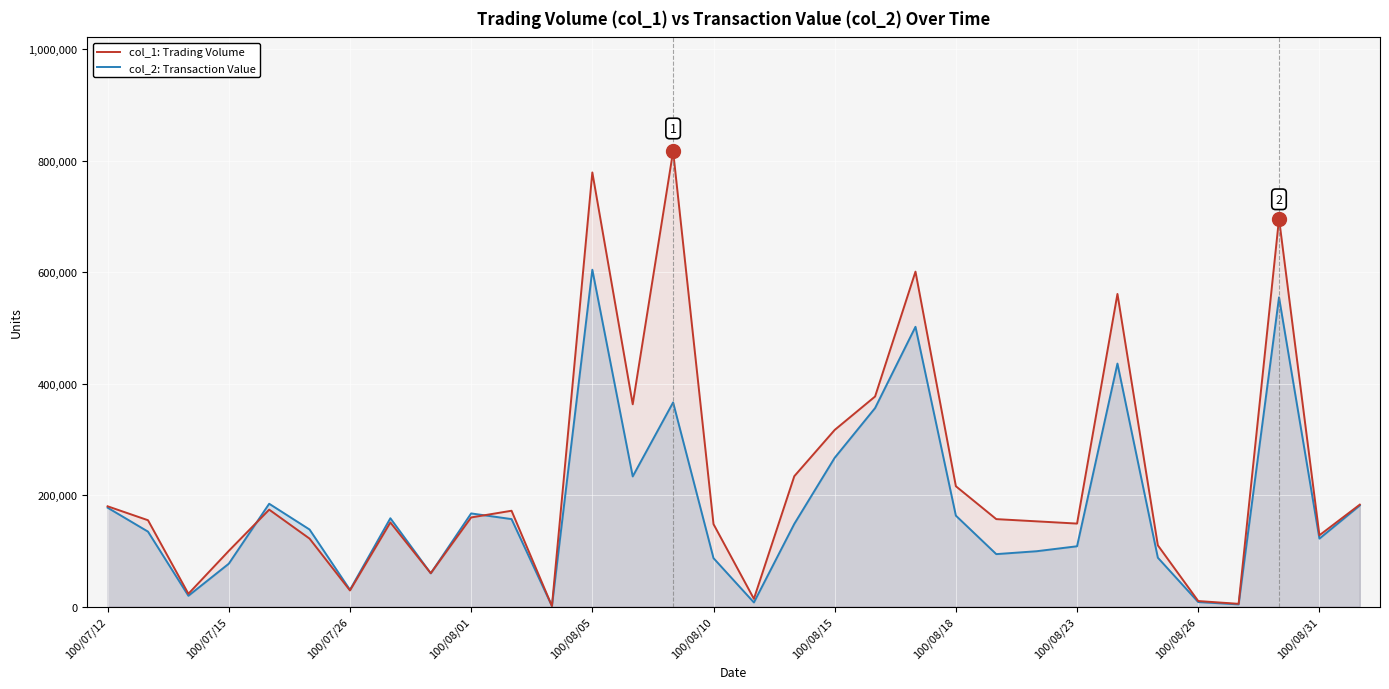

The value of col_2: Transaction Value at 100/08/31 is 216426. True or false?

False